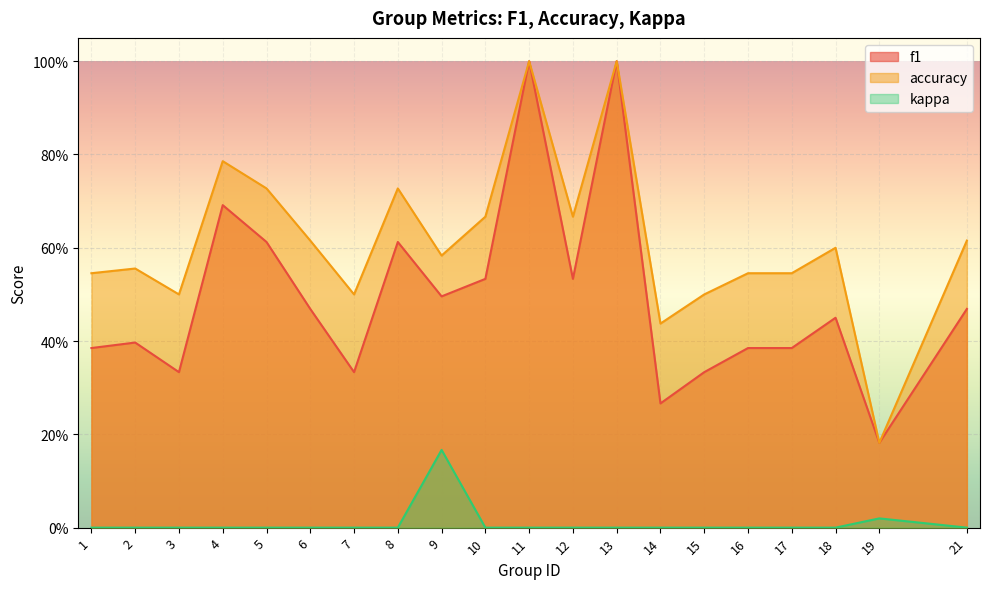

What are all the series names shown in the legend?

f1, accuracy, kappa